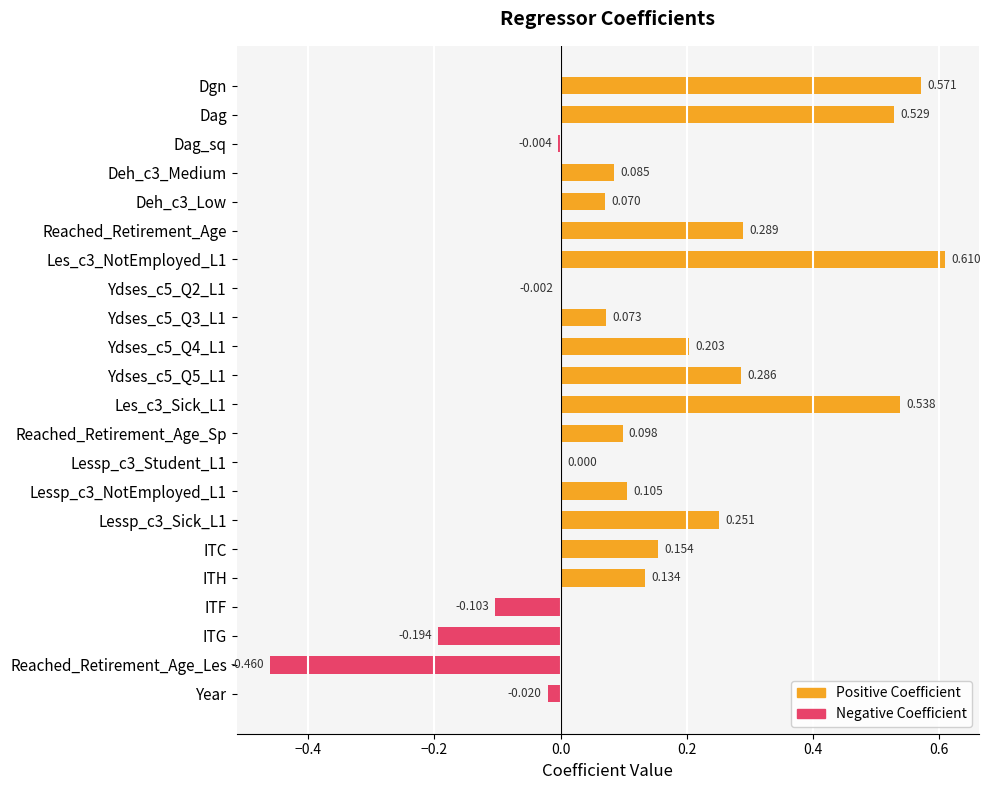

Which has a higher value, Reached_Retirement_Age_Les or Dgn?

Dgn